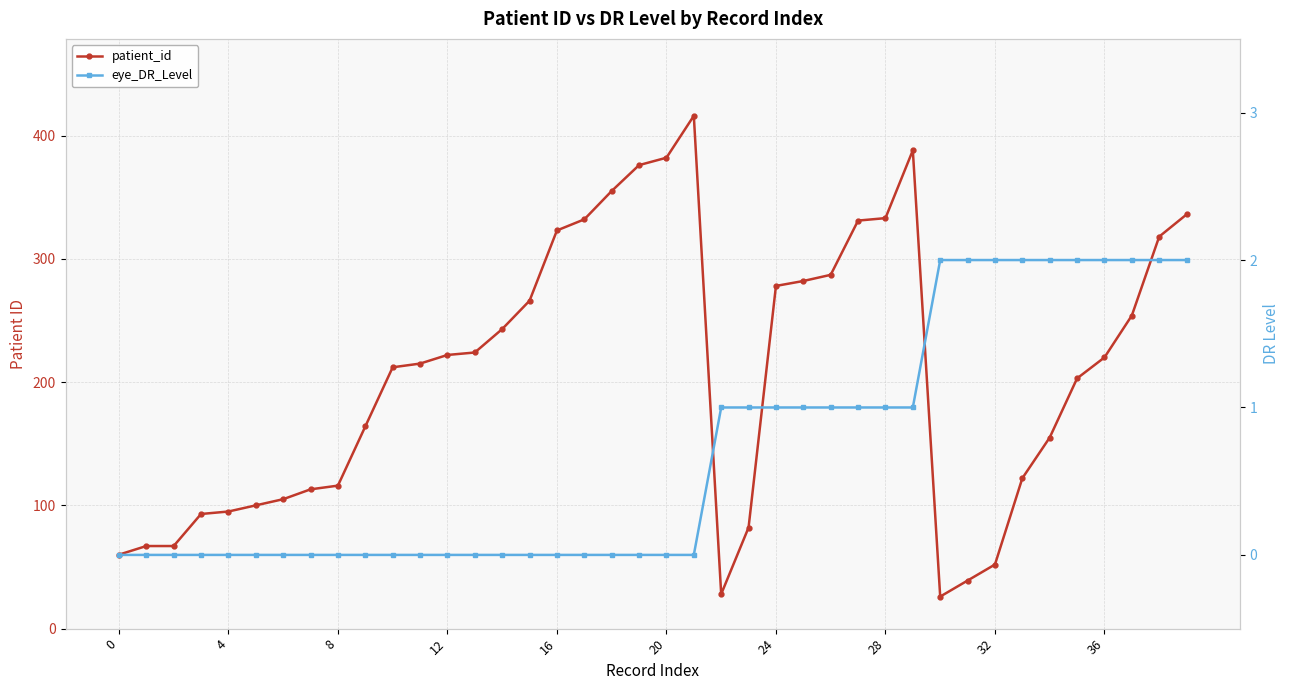

Where is eye_DR_Level nearest to the value 1?

22